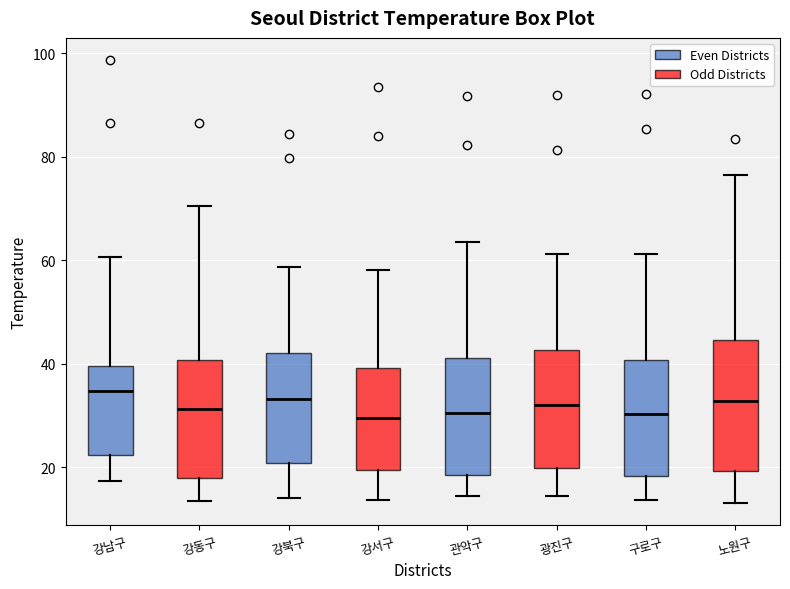

Reading left to right, transcribe this box plot: for each box, give where its median line is, the range the box spans, and where its two whiskers end, as read against the y-axis. The values are not printed on the chart, so give them approximately, as read against the axis.

강남구: median 34, box 22 to 40, whiskers 18 to 60
강동구: median 32, box 18 to 40, whiskers 14 to 70
강북구: median 34, box 20 to 42, whiskers 14 to 58
강서구: median 30, box 20 to 40, whiskers 14 to 58
관악구: median 30, box 18 to 42, whiskers 14 to 64
광진구: median 32, box 20 to 42, whiskers 14 to 62
구로구: median 30, box 18 to 40, whiskers 14 to 62
노원구: median 32, box 20 to 44, whiskers 14 to 76